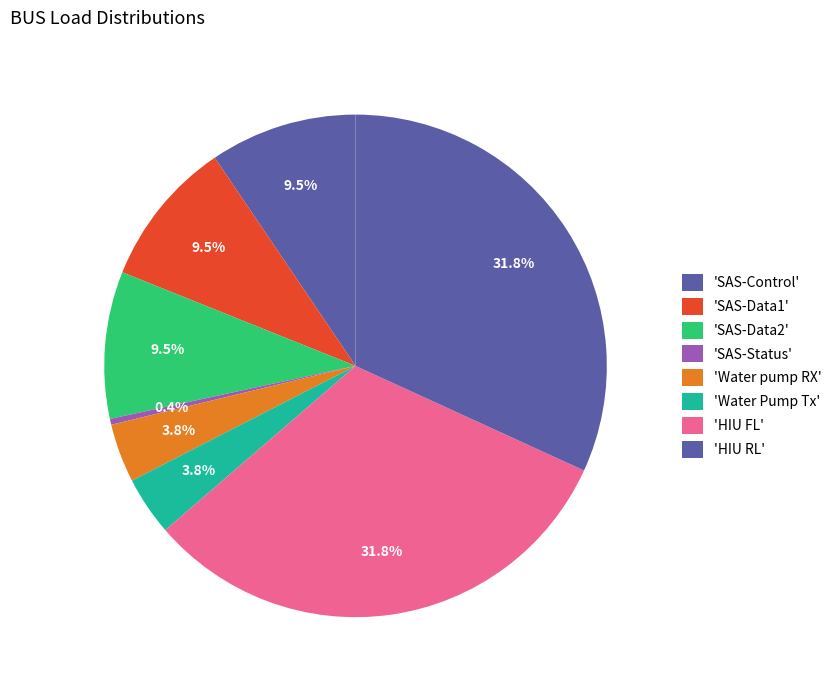

Count the number of slices in the pie.

8